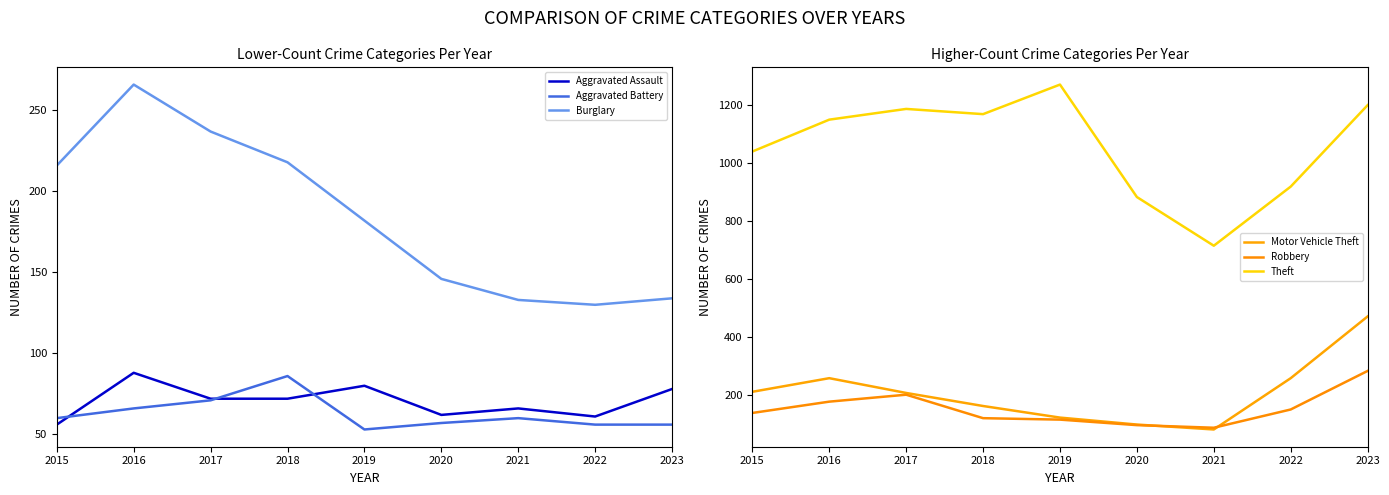

The value of Burglary at 2022 is 32. True or false?

False